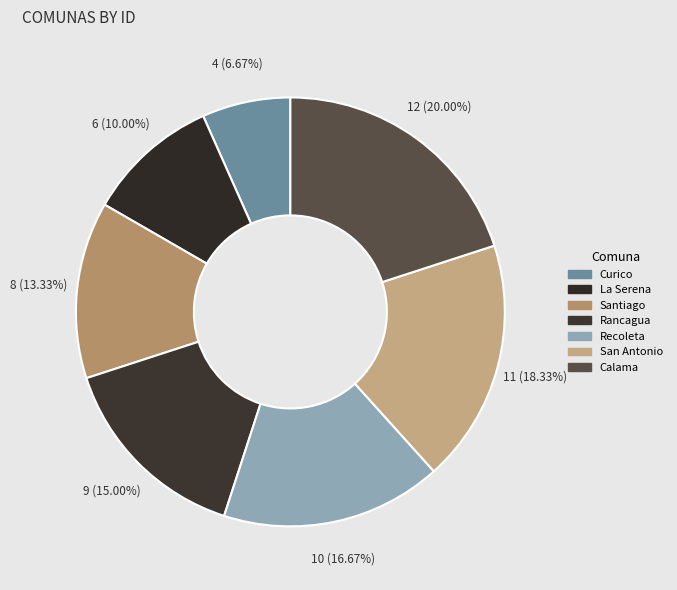

Does La Serena account for over 50% of the chart?

No